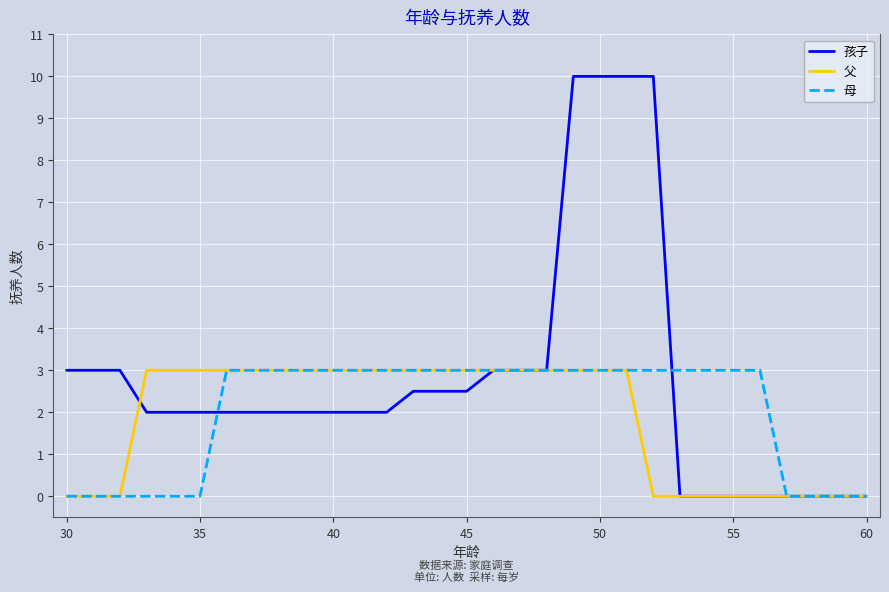

Which series has the largest total across all categories?

孩子